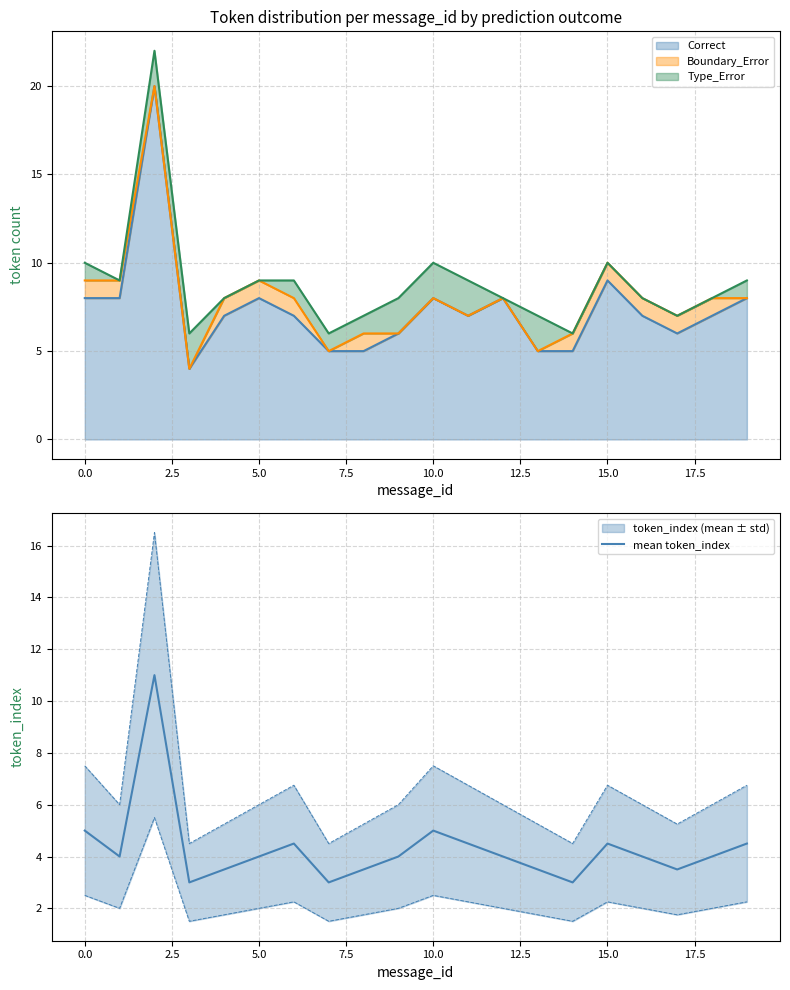

Reading right to left, extract all data points from this chart.

4.5	4.0	3.5	4.0	4.5	3.0	3.5	4.0	4.5	5.0	4.0	3.5	3.0	4.5	4.0	3.5	3.0	11.0	4.0	5.0